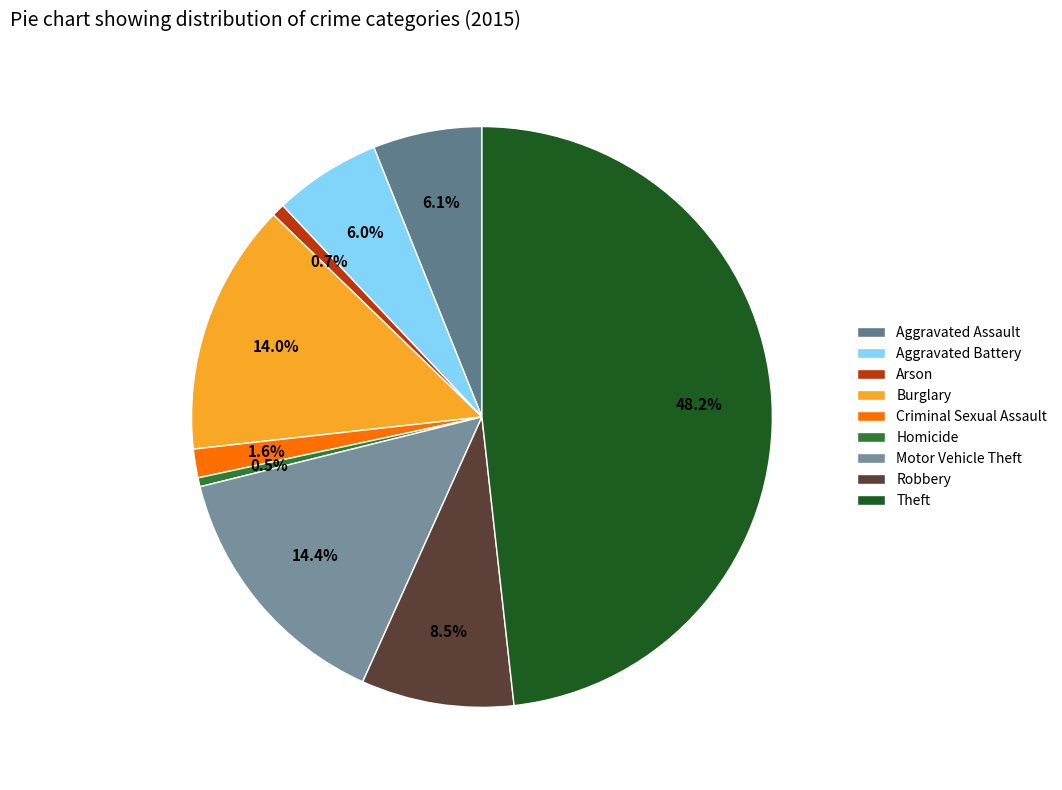

True or false: Burglary accounts for 5% of the total.

False